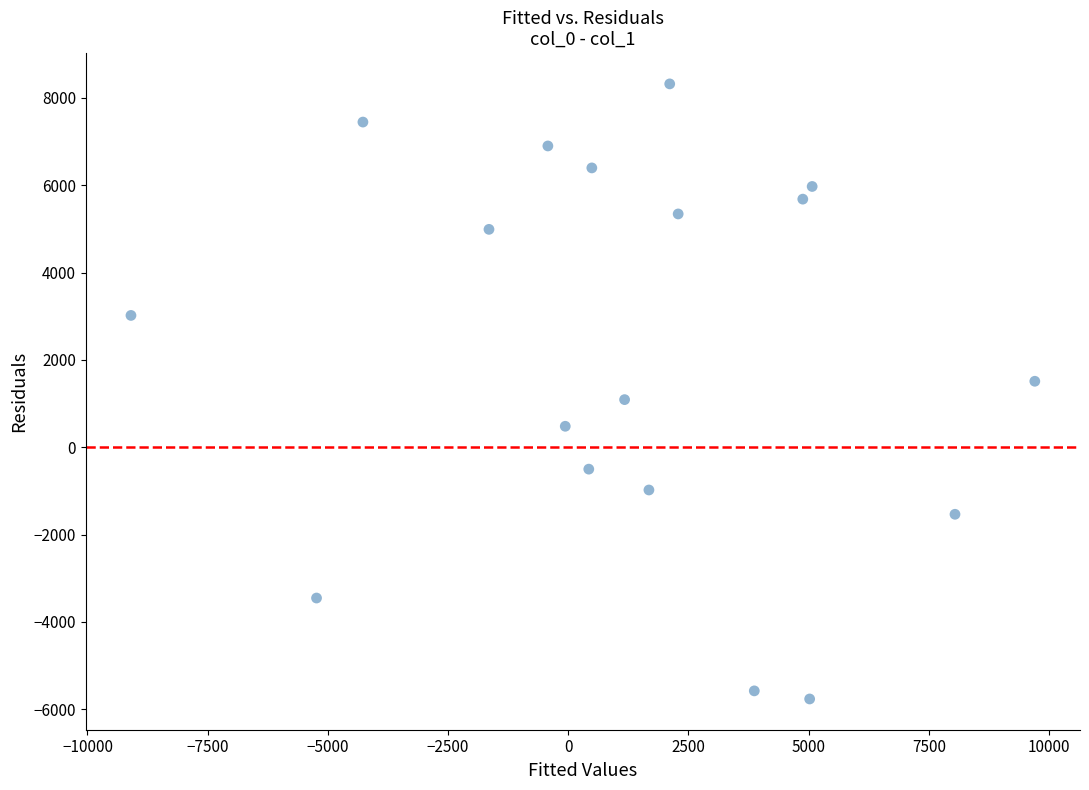

What is the range of X values (max minus min)?

18801.5